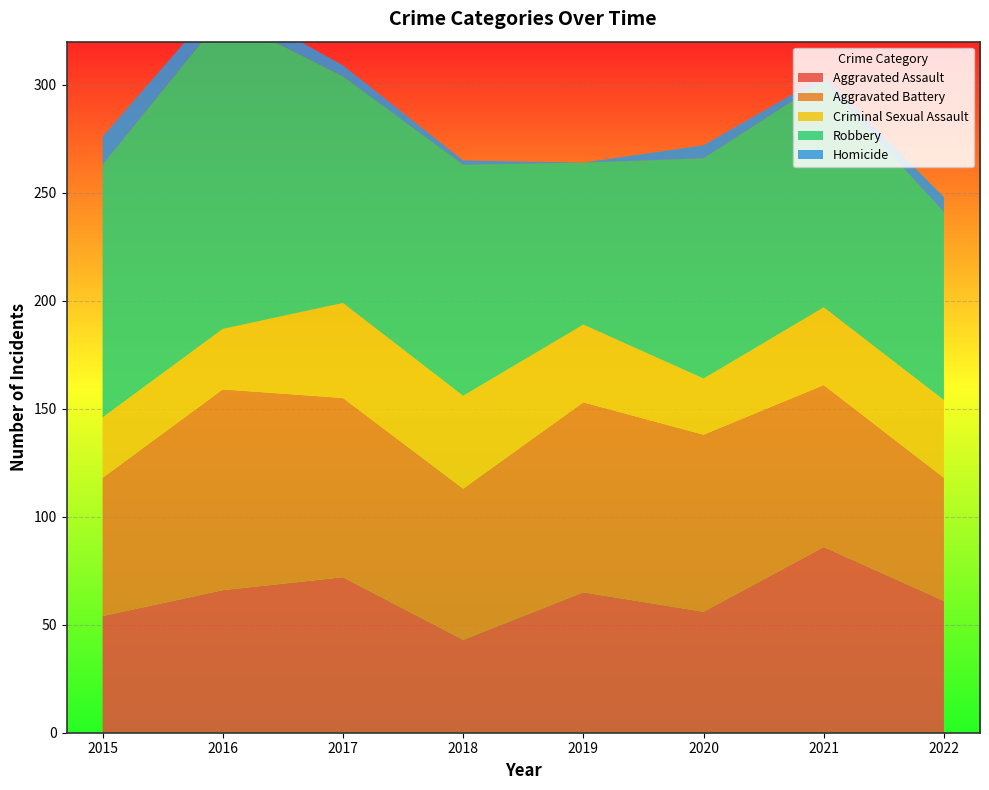

Reading left to right, what are all the values shown in this chart?

Aggravated Assault: 54	66	72	43	65	56	86	61
Aggravated Battery: 64	93	83	70	88	82	75	57
Criminal Sexual Assault: 28	28	44	43	36	26	36	36
Robbery: 117	145	105	107	75	102	105	87
Homicide: 13	8	5	2	0	6	2	7